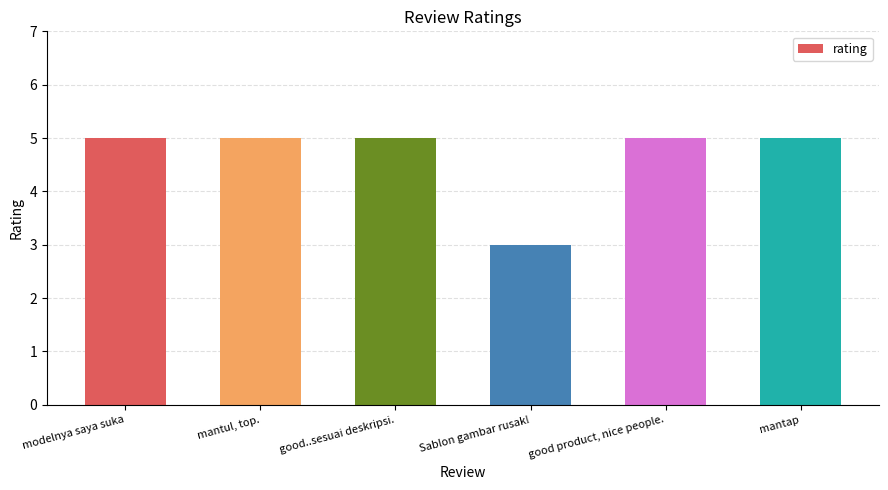

What is the label of the 2nd bar from the left?

mantul, top.